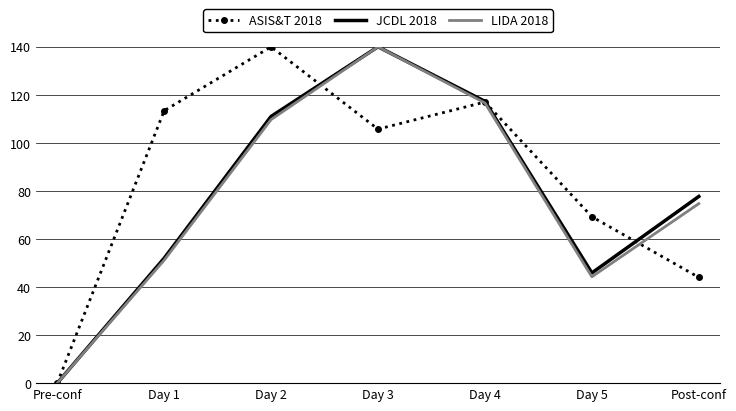

At which category does ASIS&T 2018 reach its first local peak?

Day 2